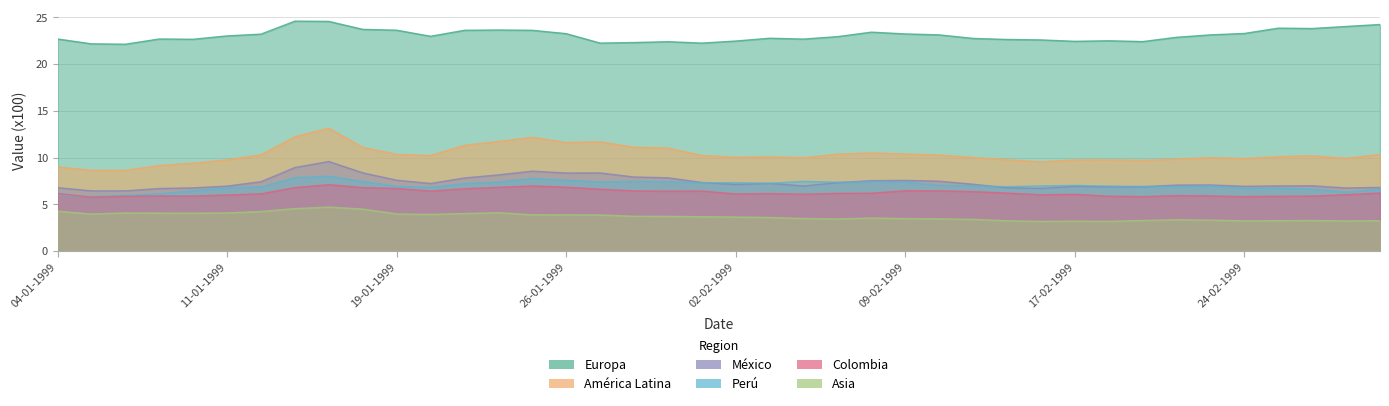

The value of Asia at 04-02-1999 is 3.5. True or false?

True